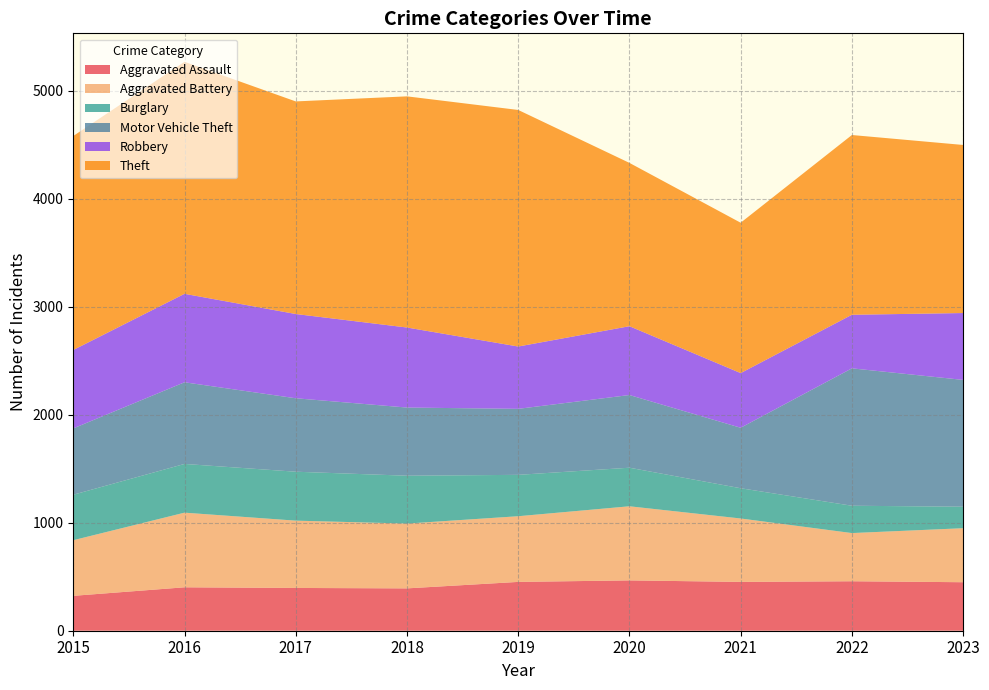

Reading left to right, extract all data points from this chart.

Aggravated Assault: 2015=323	2016=402	2017=396	2018=392	2019=452	2020=466	2021=452	2022=458	2023=449
Aggravated Battery: 2015=515	2016=691	2017=623	2018=600	2019=608	2020=686	2021=587	2022=446	2023=500
Burglary: 2015=421	2016=451	2017=453	2018=443	2019=383	2020=357	2021=280	2022=253	2023=199
Motor Vehicle Theft: 2015=614	2016=756	2017=680	2018=631	2019=611	2020=673	2021=560	2022=1272	2023=1174
Robbery: 2015=726	2016=819	2017=780	2018=741	2019=577	2020=637	2021=506	2022=496	2023=619
Theft: 2015=1981	2016=2148	2017=1968	2018=2140	2019=2190	2020=1512	2021=1392	2022=1664	2023=1556